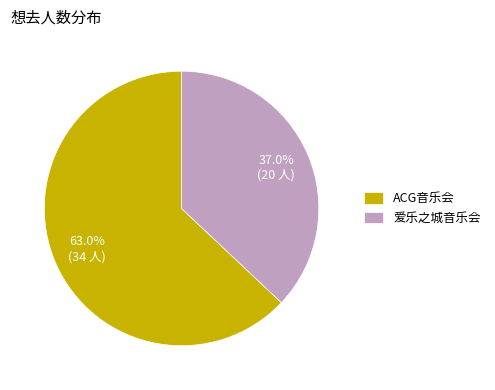

What is the total percentage of ACG音乐会 and 爱乐之城音乐会?

100.0%